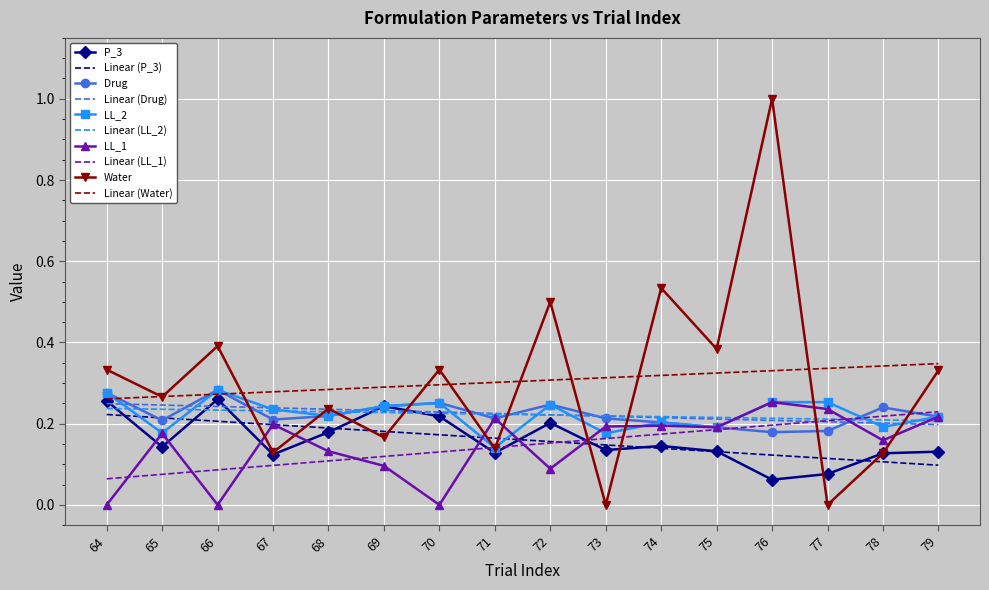

Which label corresponds to the largest value in the chart?

76